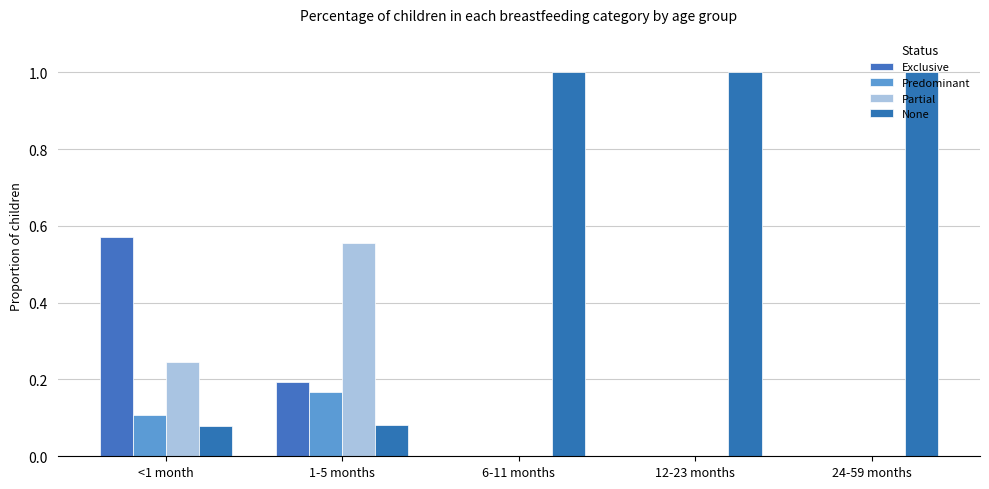

Count the number of categories in the chart.

5